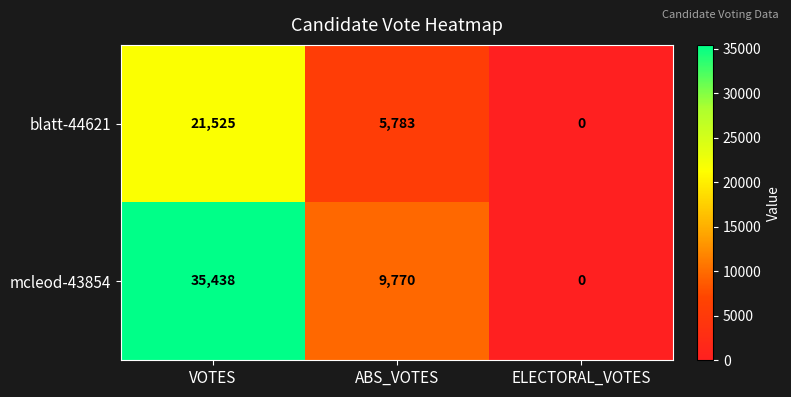

Which series has the largest range (max minus min)?

mcleod-43854